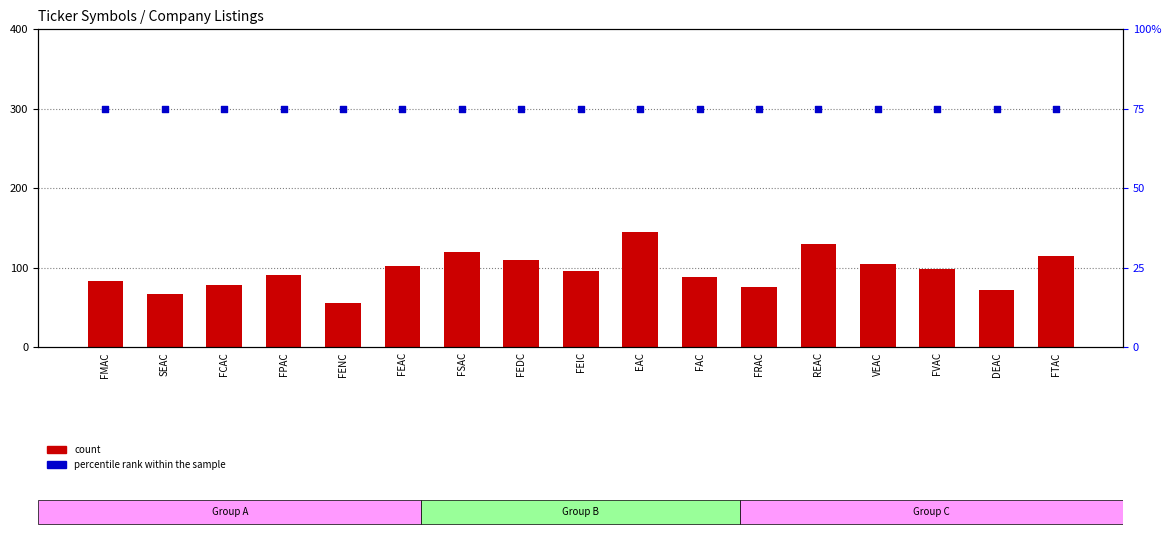

Which series reaches the minimum Y coordinate?

count